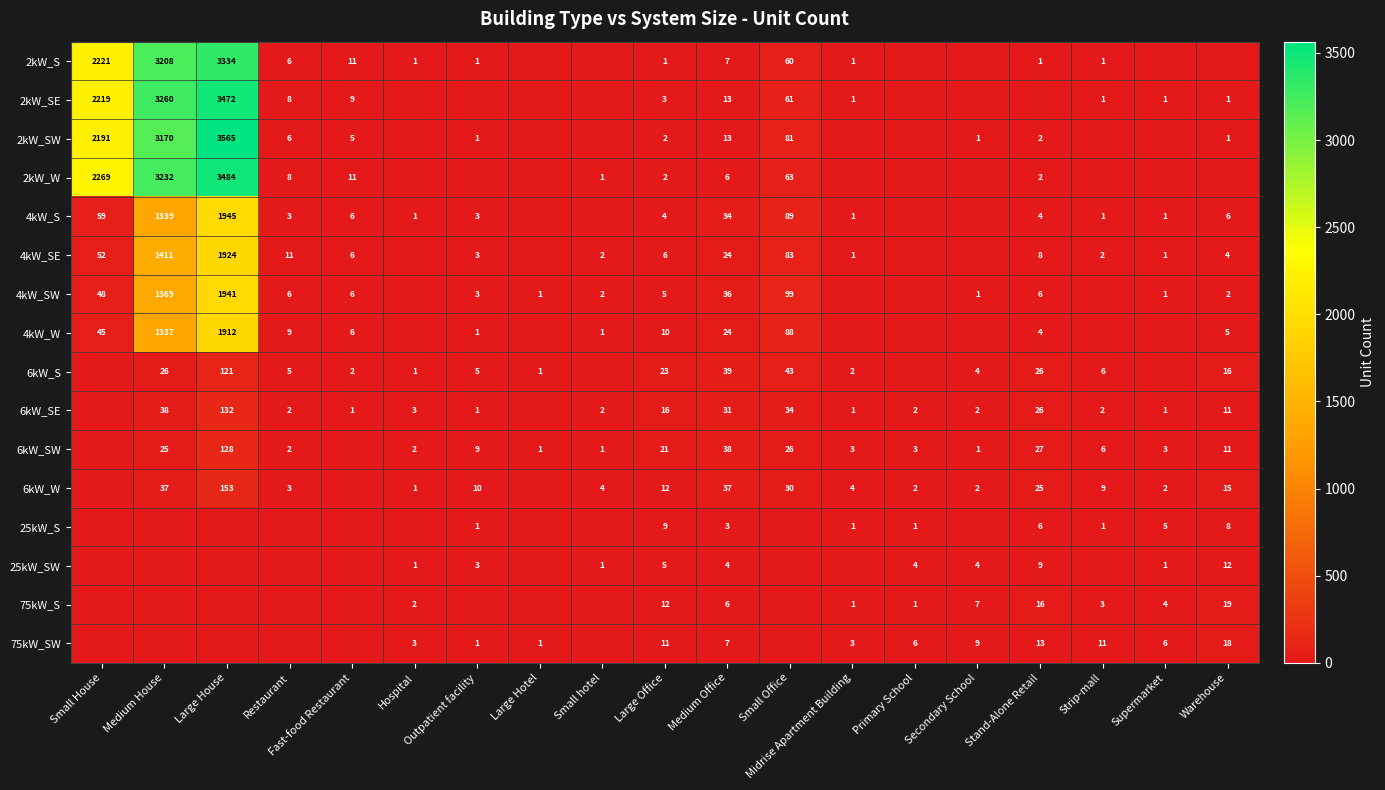

The 2kW_SW series shows 3170 at Medium House. True or false?

True